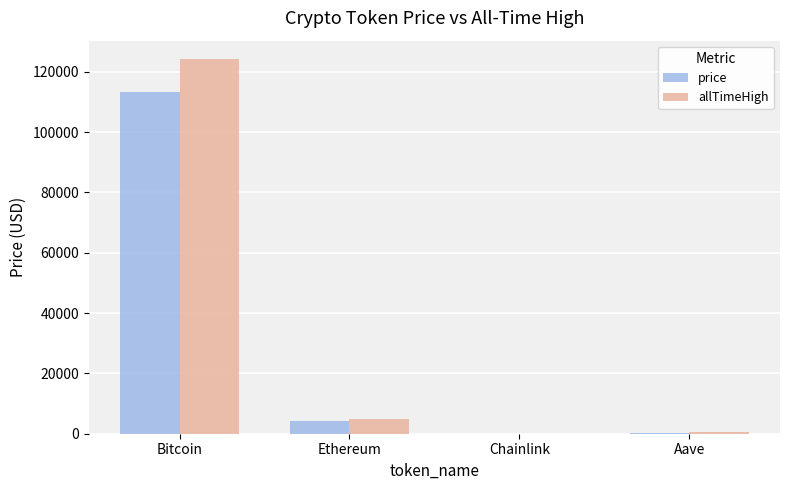

Which series has the widest spread of values?

allTimeHigh